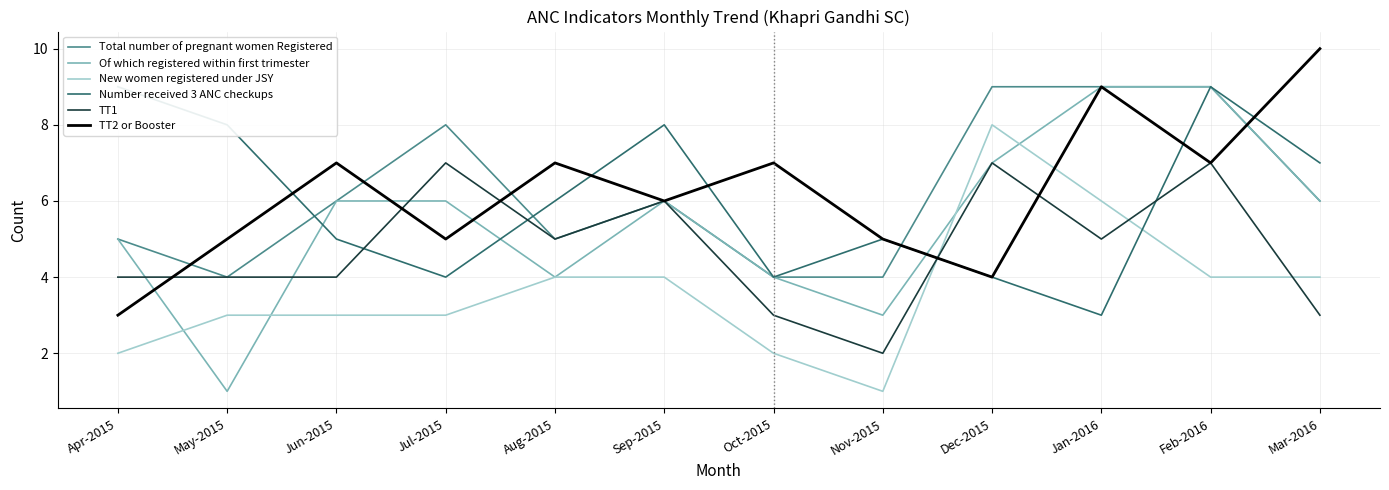

How many data points in Total number of pregnant women Registered are less than 6?

5